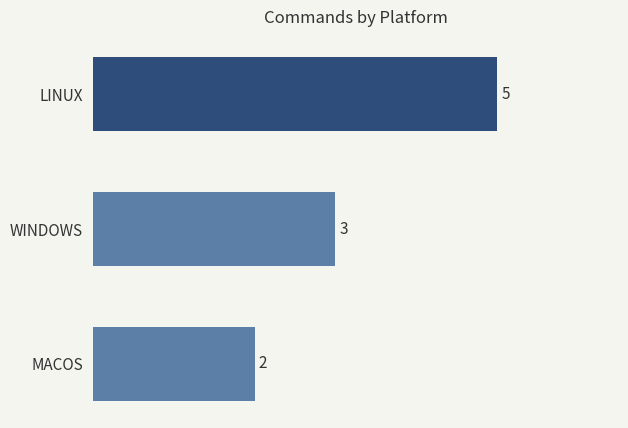

The chart shows a value of 1 at LINUX. True or false?

False